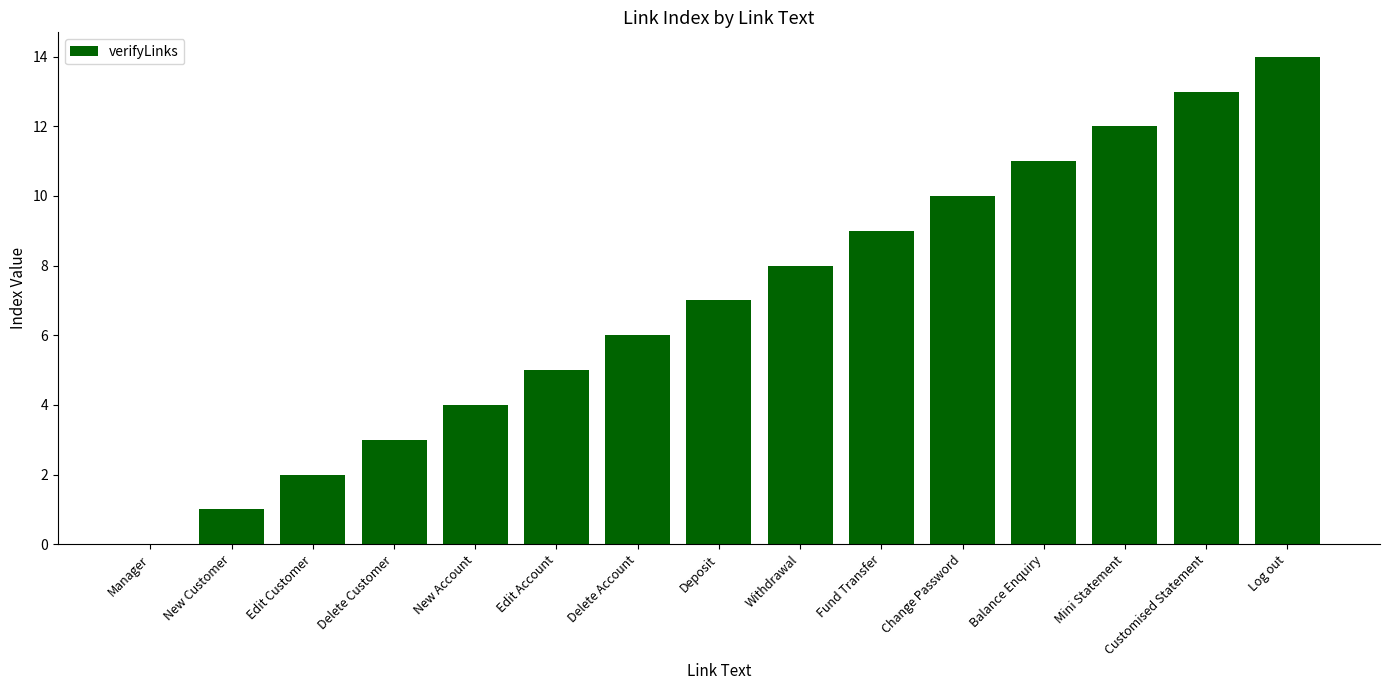

How many series are shown in this chart?

1